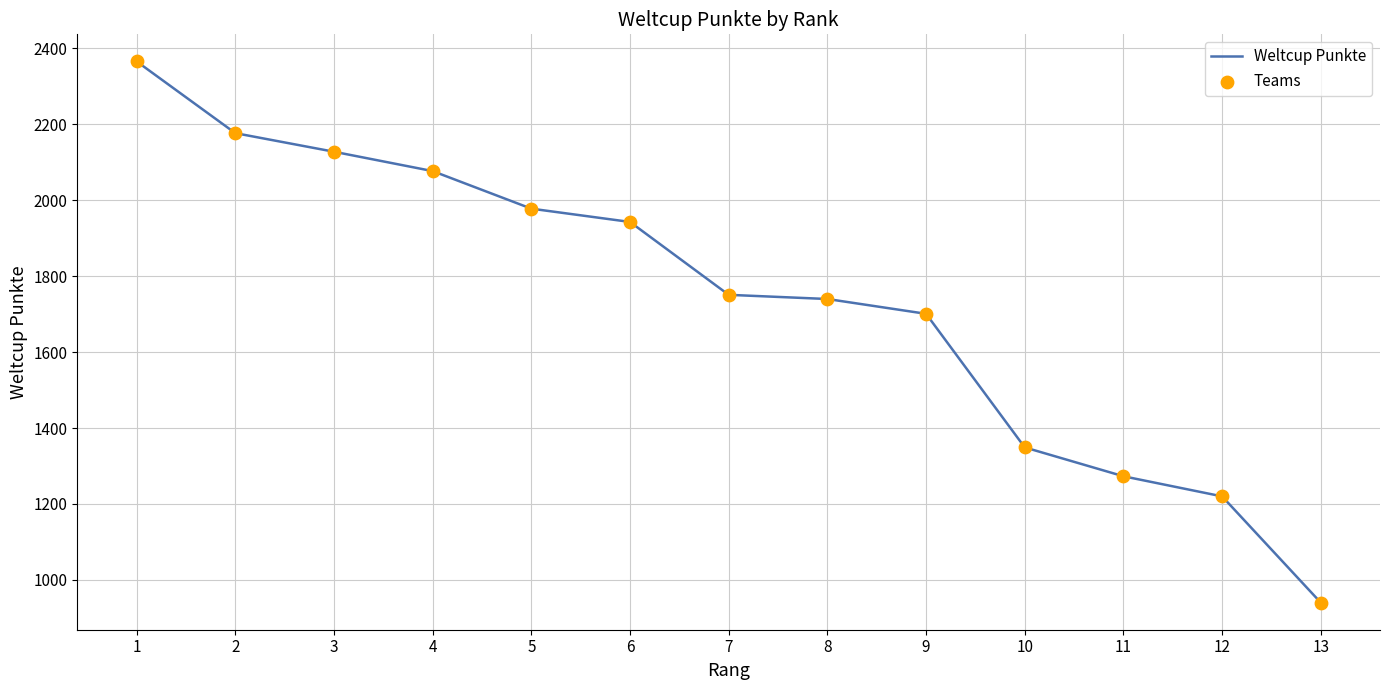

The value at 1 is 3567. True or false?

False